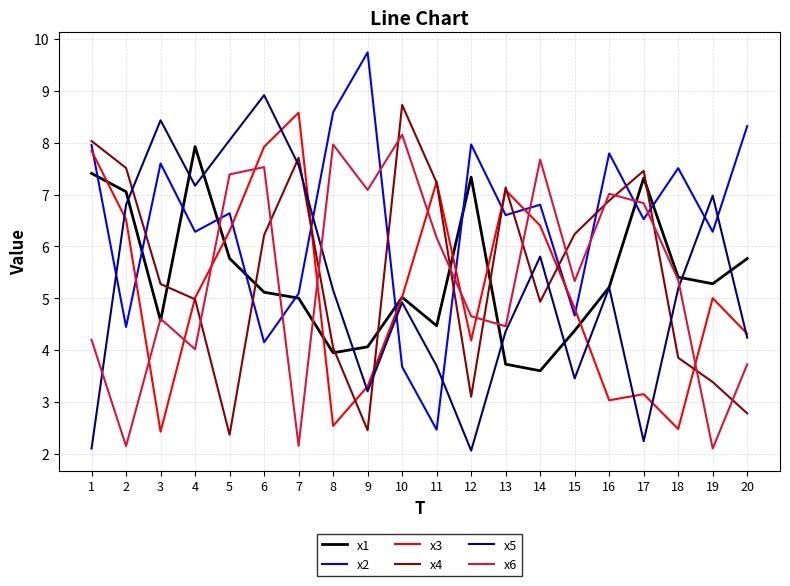

True or false: x6 has a value of 8.0 at 8.

True